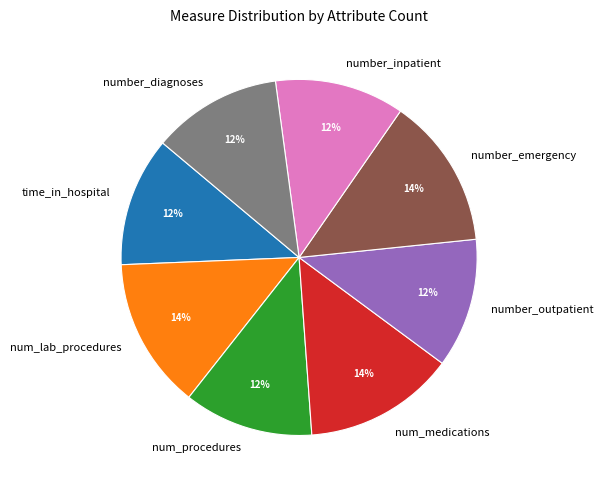

Which has a higher value, number_inpatient or number_emergency?

number_emergency